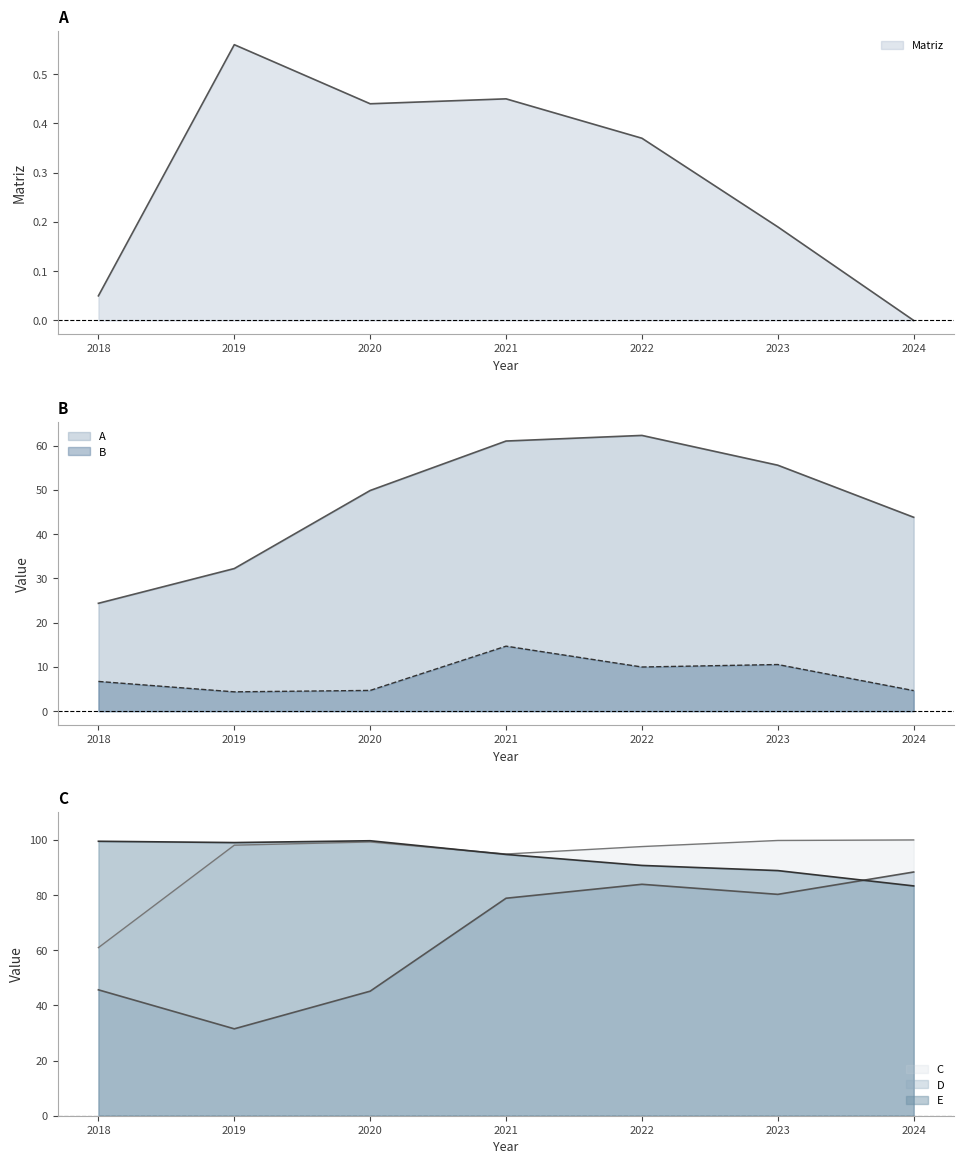

What is the difference between the highest and lowest values at 2022?

97.2